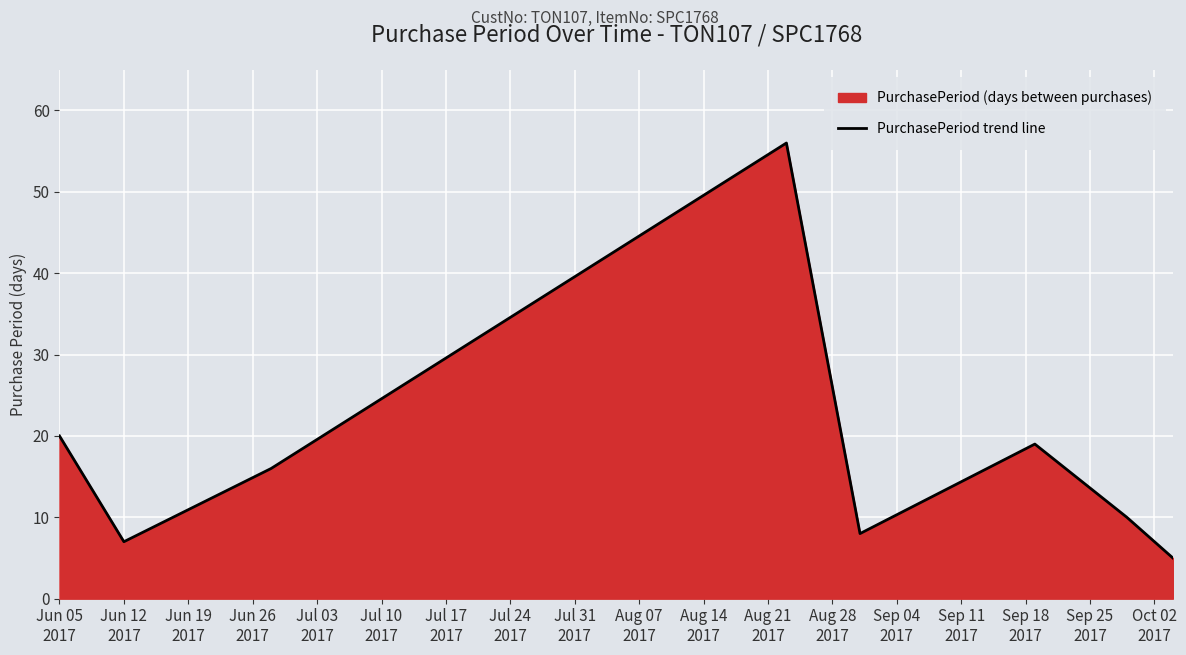

What is the greatest value displayed?

56